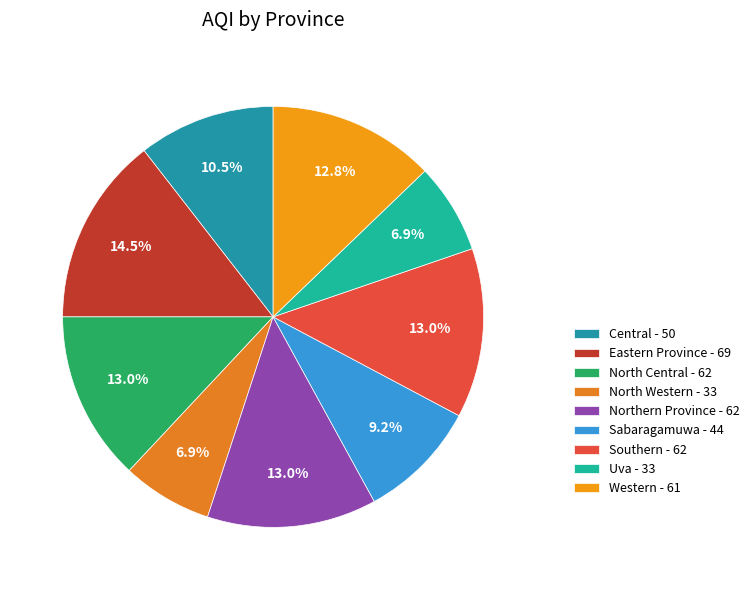

How many slices are in this pie chart?

9